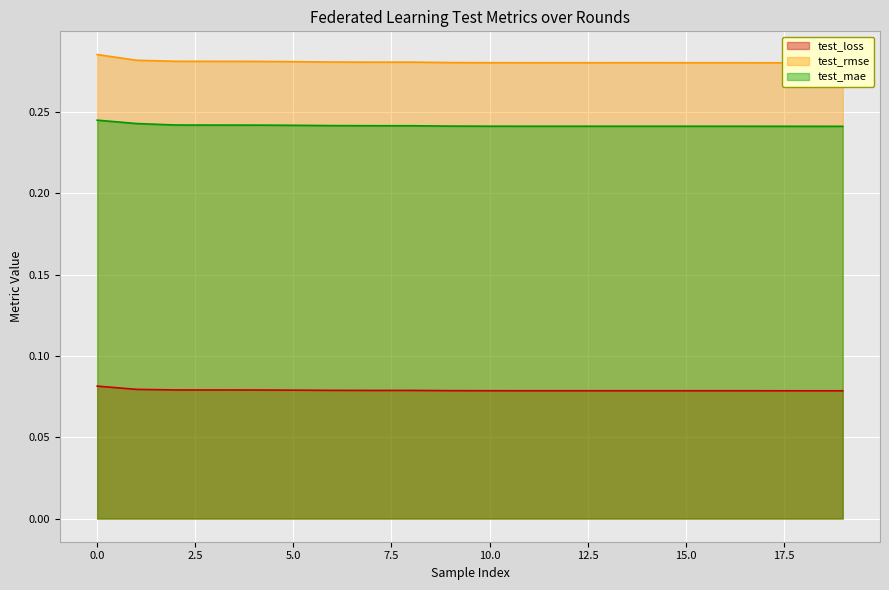

True or false: test_loss and test_rmse intersect in this chart.

False